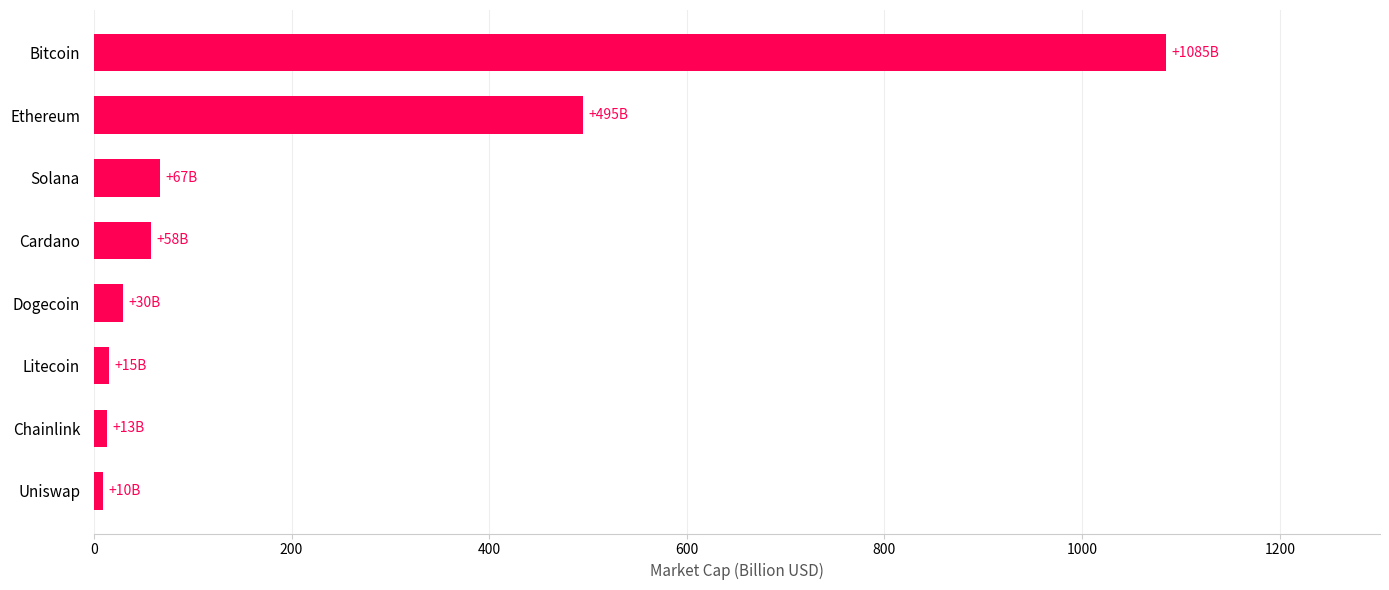

The chart shows a value of 1084.5 at Bitcoin. True or false?

True